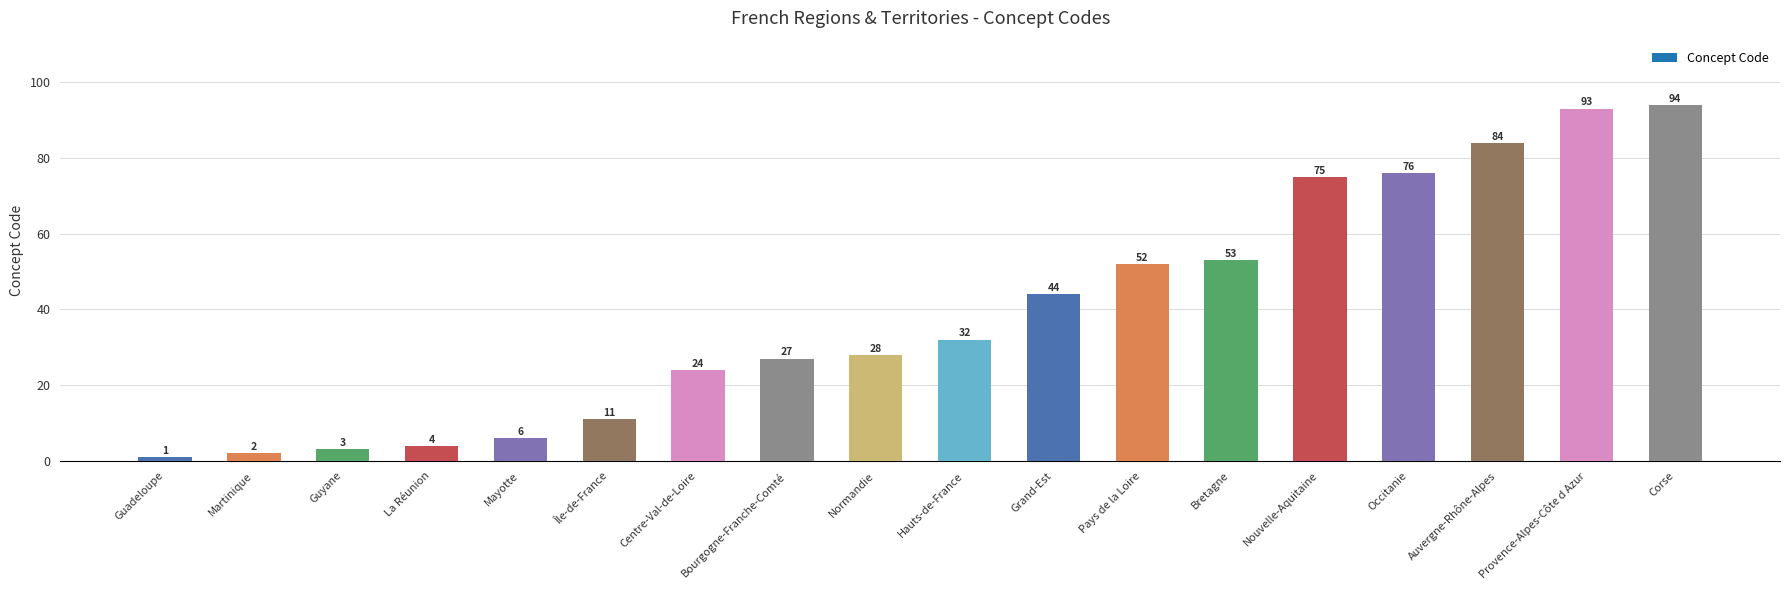

Is it true that the value at Île-de-France is 2?

False